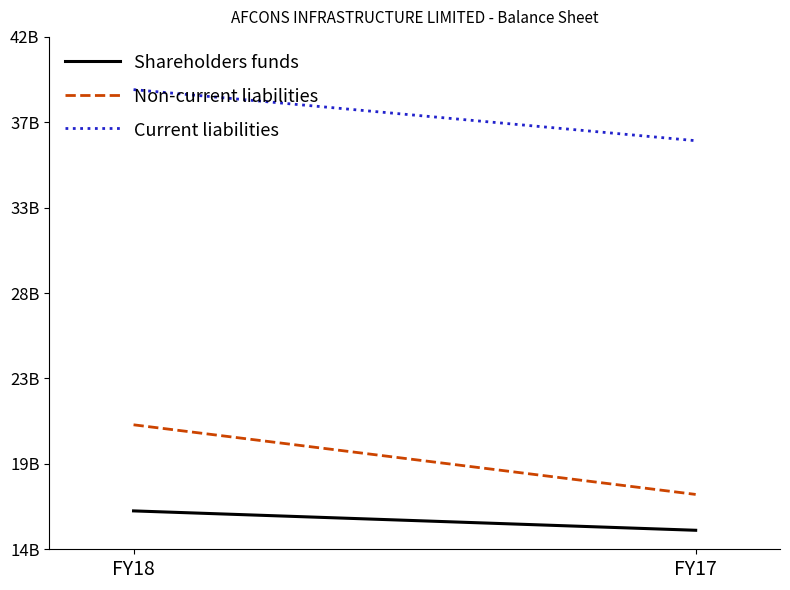

Reading right to left, transcribe all the data shown in this chart.

Shareholders funds: 15038400000	16097500000
Non-current liabilities: 16997000000	20802200000
Current liabilities: 36327700000	39118700000